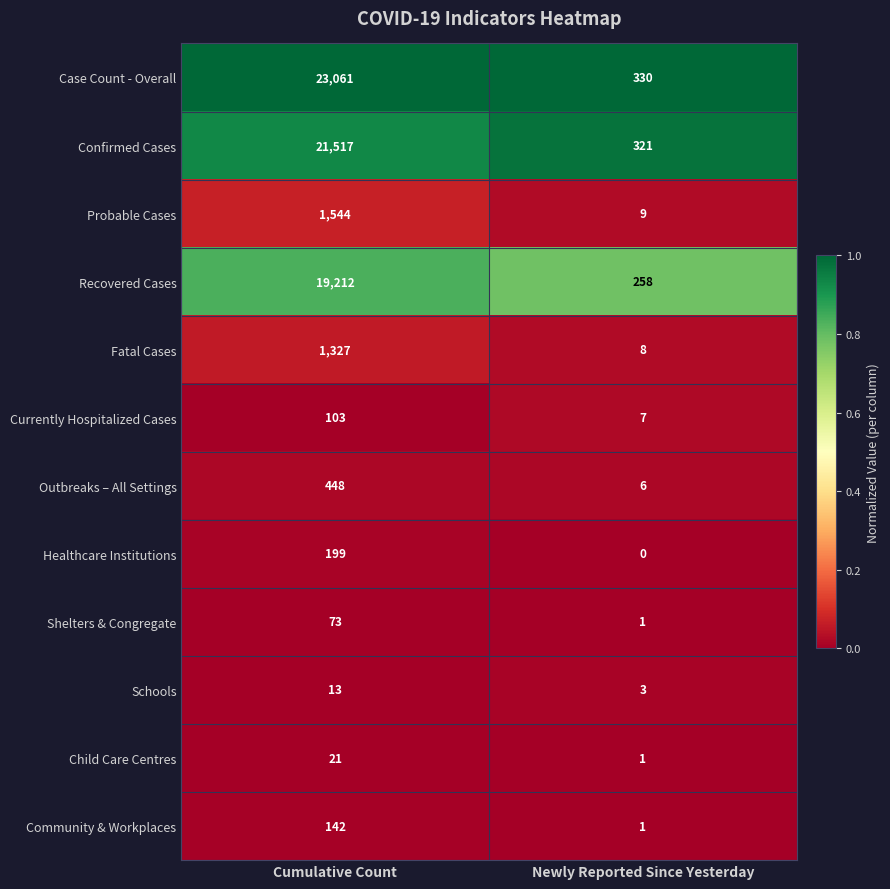

Rank the categories by Fatal Cases value from highest to lowest.

Cumulative Count, Newly Reported Since Yesterday